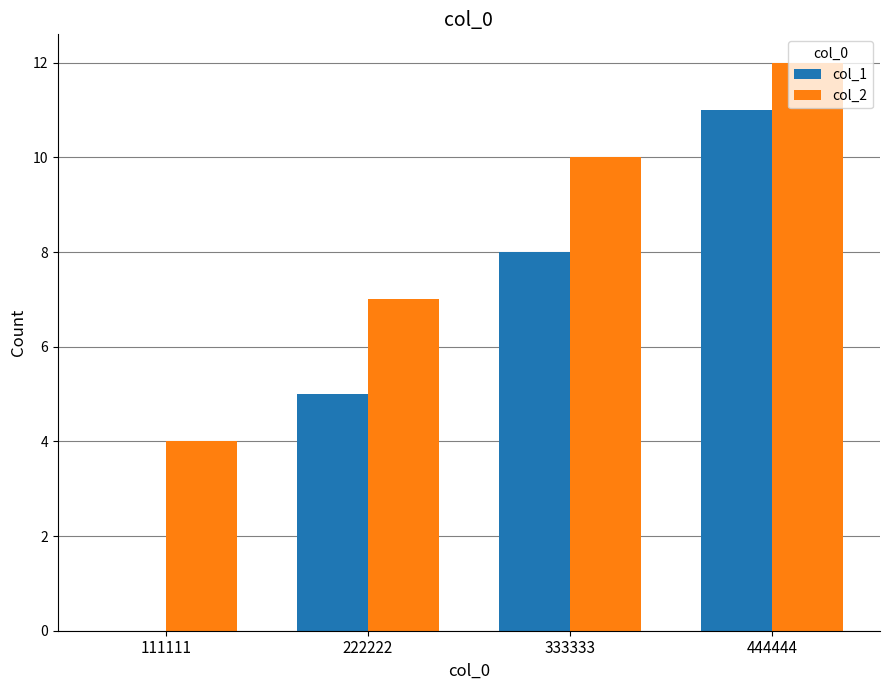

Which series changed the most between 111111 and 444444?

col_1